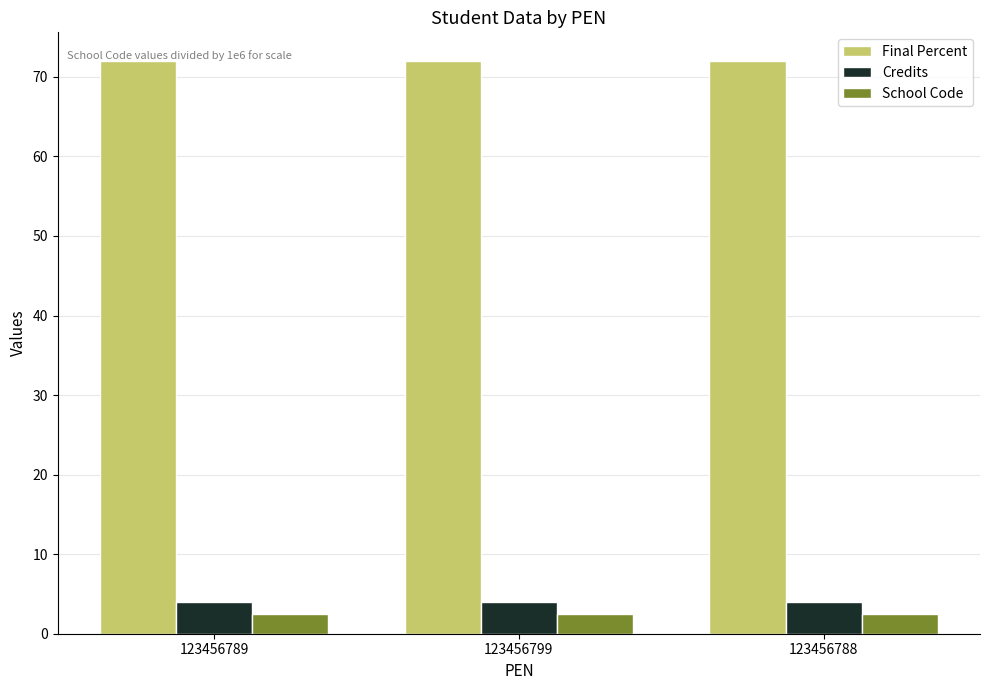

What are all the series names shown in the legend?

Final Percent, Credits, School Code